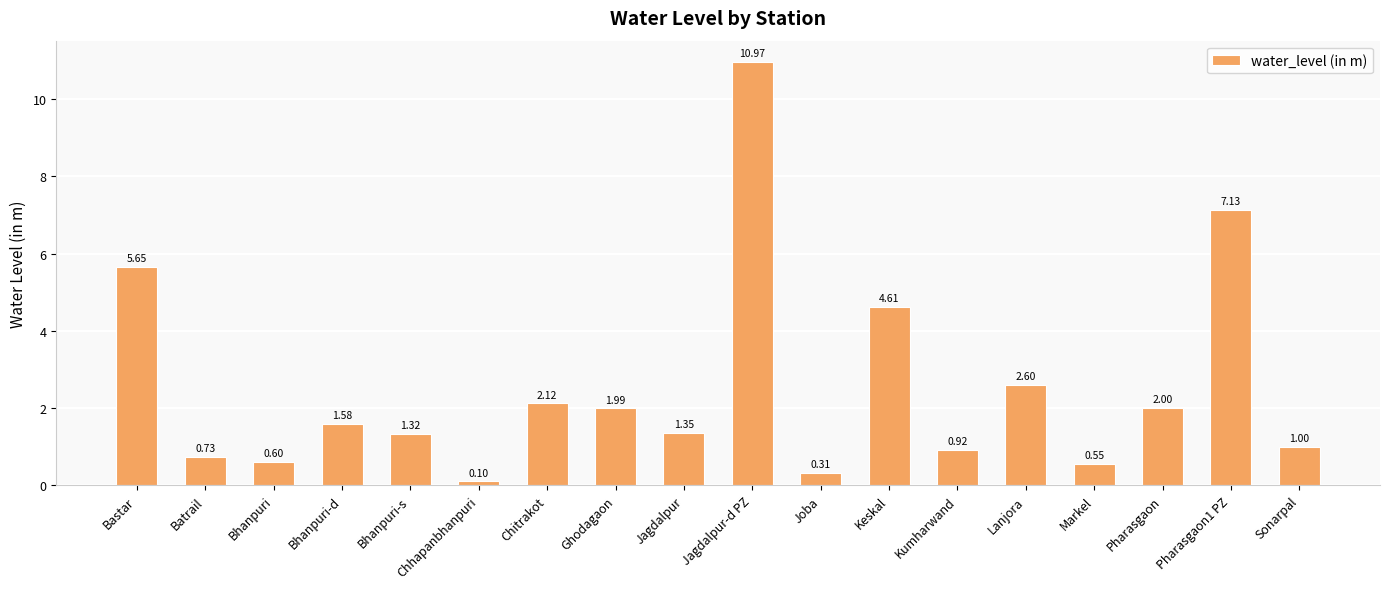

What is the ratio of the value at Keskal to the value at Chitrakot?

2.2